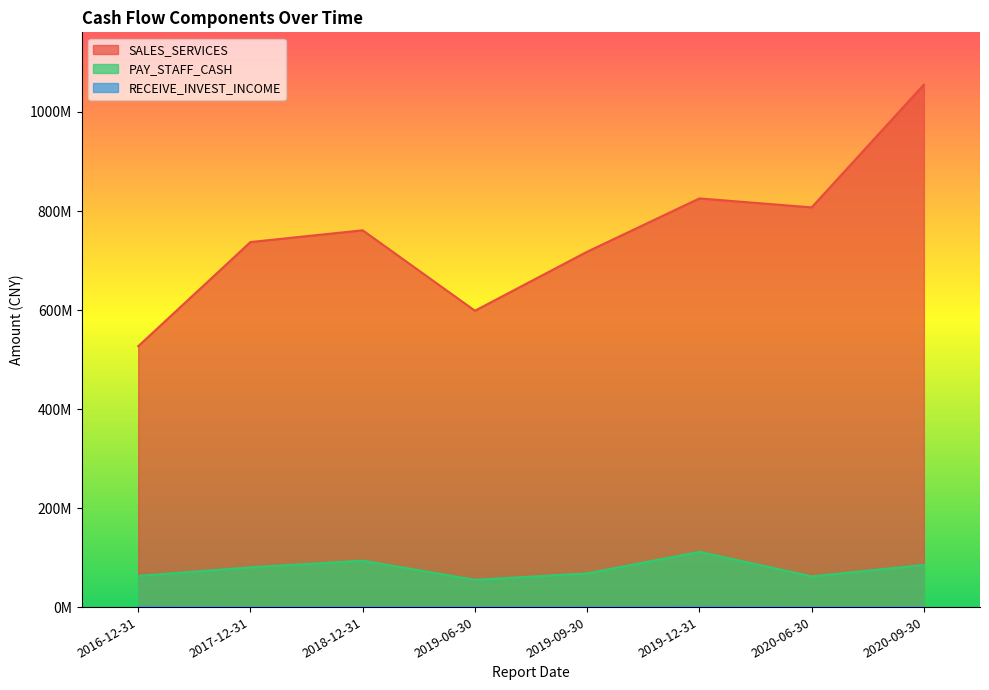

Which series has the widest spread of values?

SALES_SERVICES